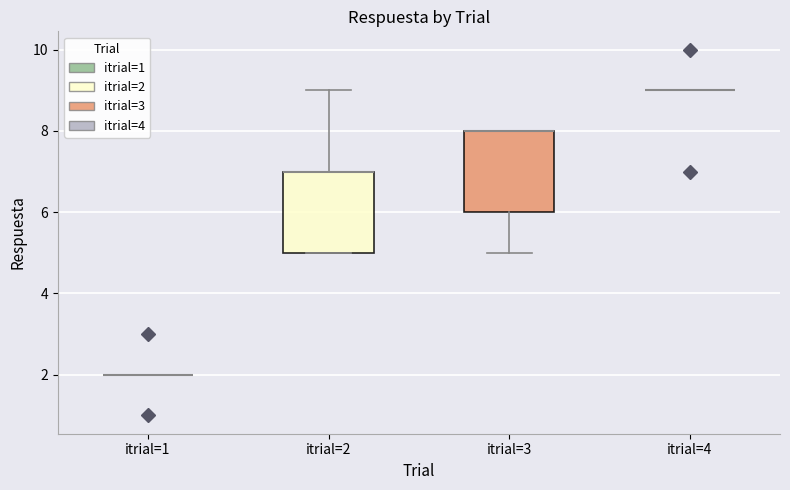

Reading left to right, read every box against the y-axis: the position of its median line, the range the box covers, and the ends of its whiskers. The values are not printed on the chart, so give them approximately, as read against the axis.

itrial=1: box collapsed to a line at 2, whiskers 2 to 2
itrial=2: median 7 (drawn on the box's upper edge), box 5 to 7, whiskers 5 to 9
itrial=3: median 8 (drawn on the box's upper edge), box 6 to 8, whiskers 5 to 8
itrial=4: box collapsed to a line at 9, whiskers 9 to 9